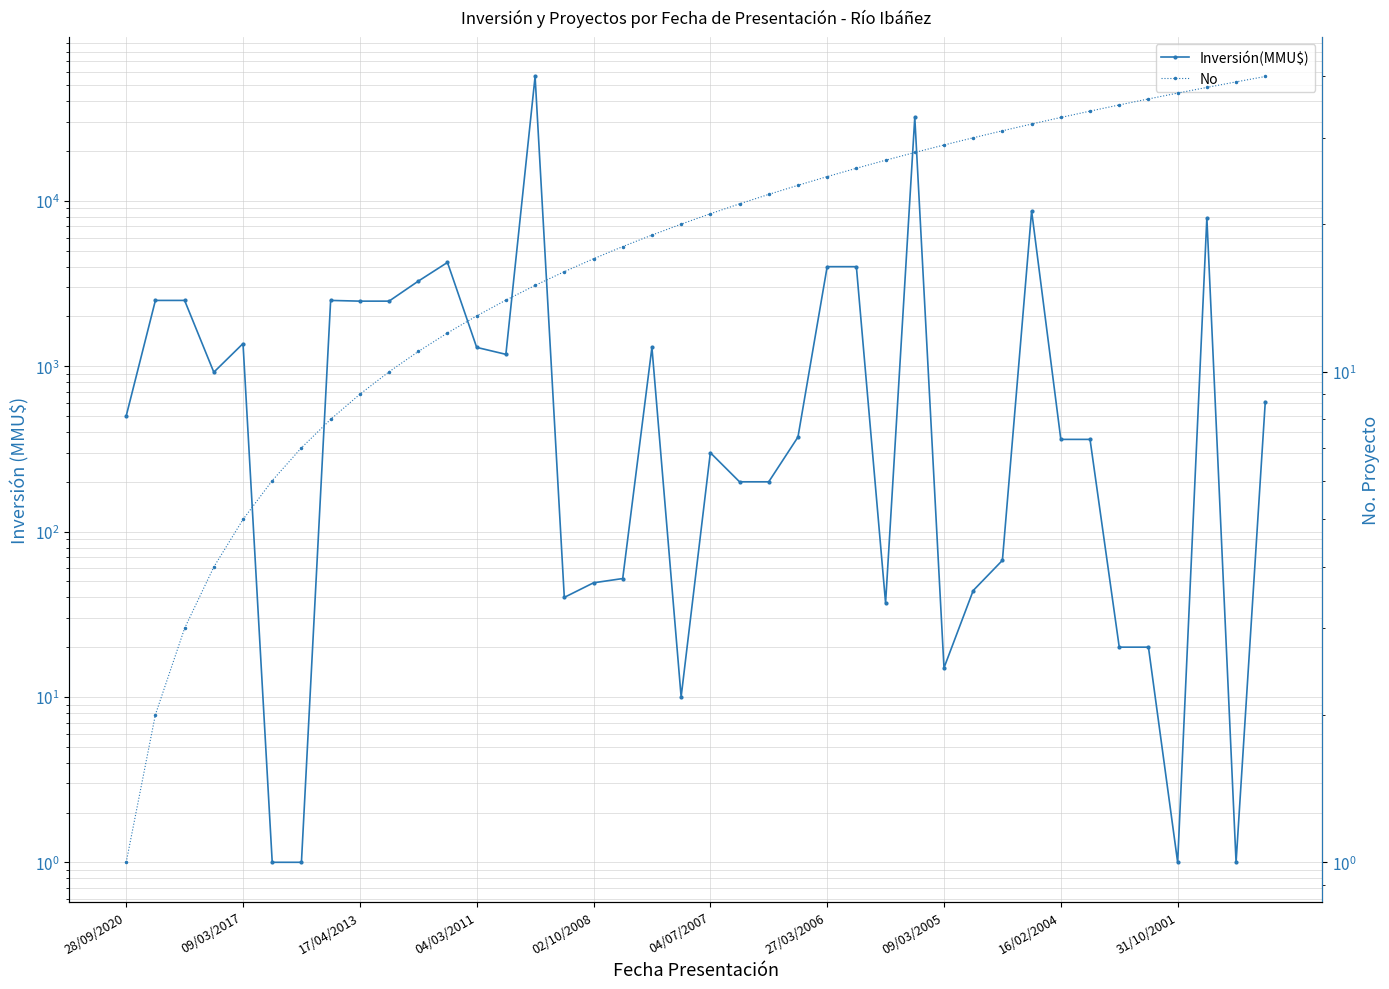

Which category has the lowest value in the No series?

28/09/2020